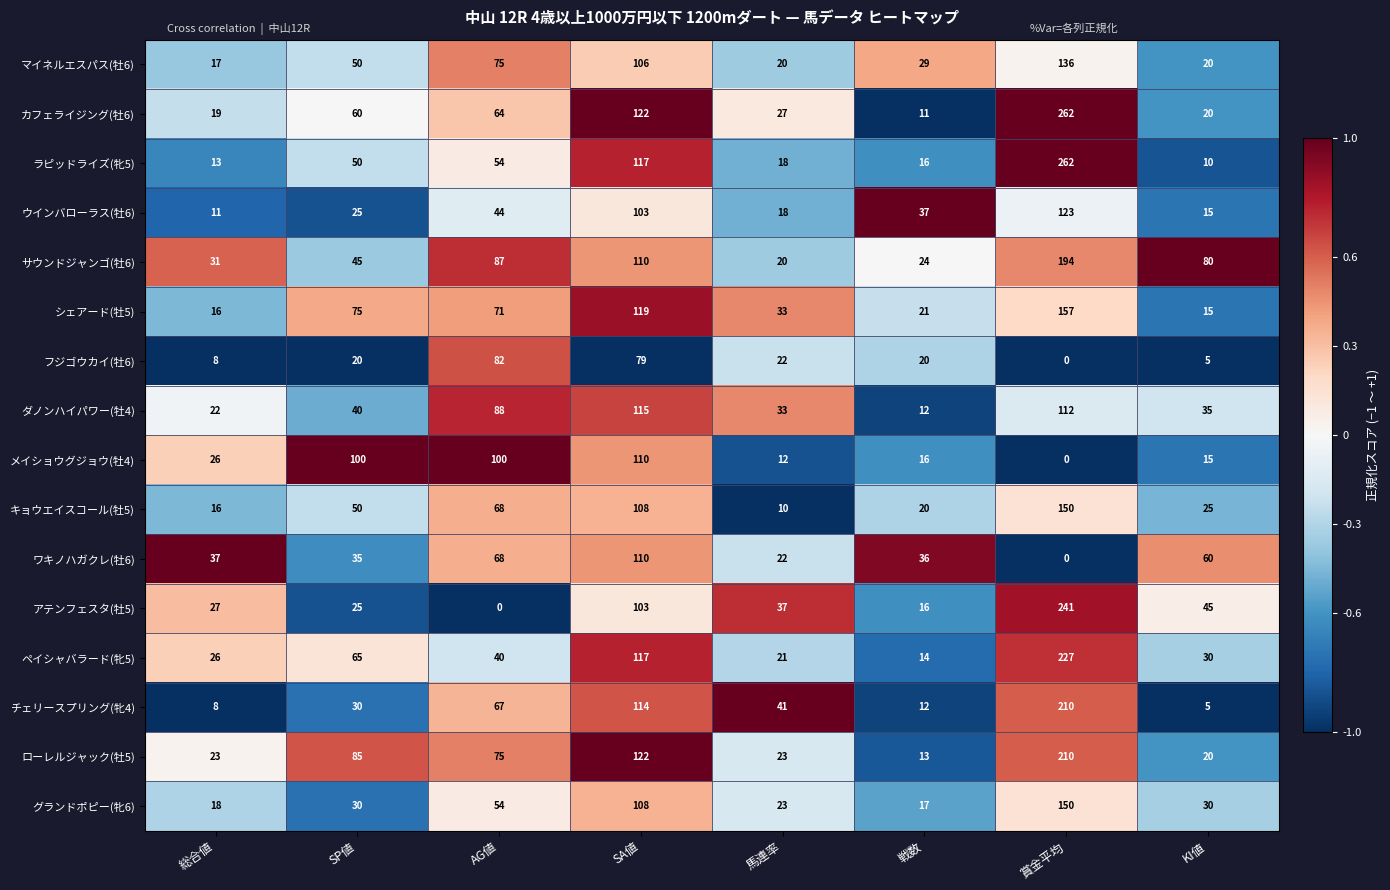

At how many categories does at least one series exceed 0?

8